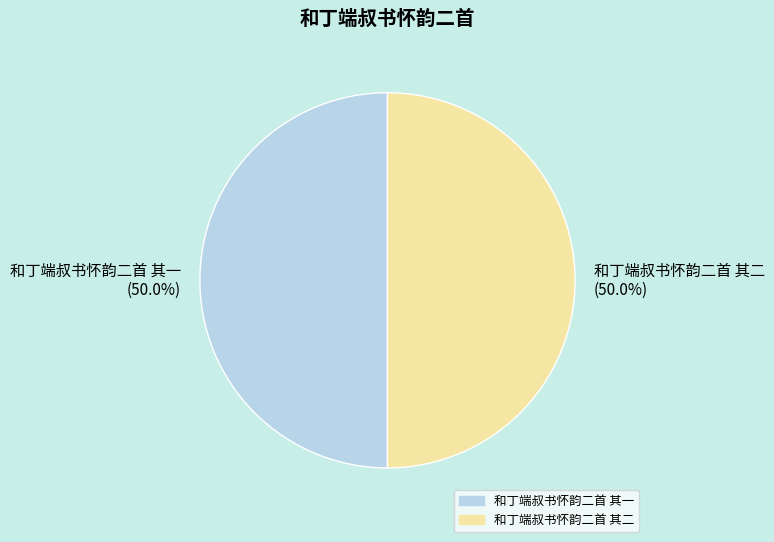

What portion of the pie excludes 和丁端叔书怀韵二首 其二?

50.0%